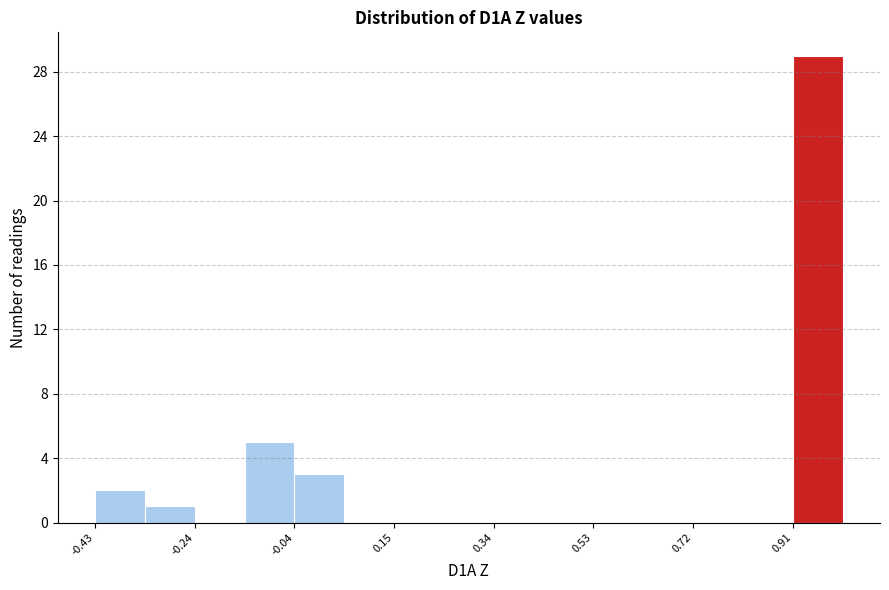

Over which range of the x-axis is the bar tallest?

0.92 to 1.00